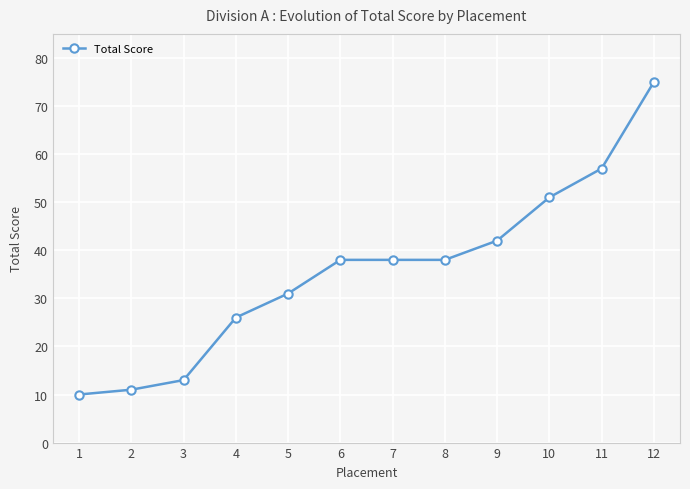

What is the change in value from 6 to 9?

+4